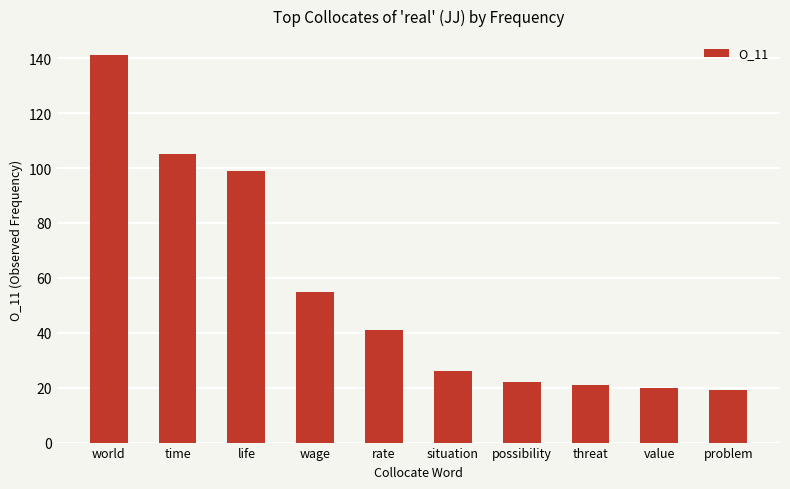

What is the maximum value shown in the chart?

141